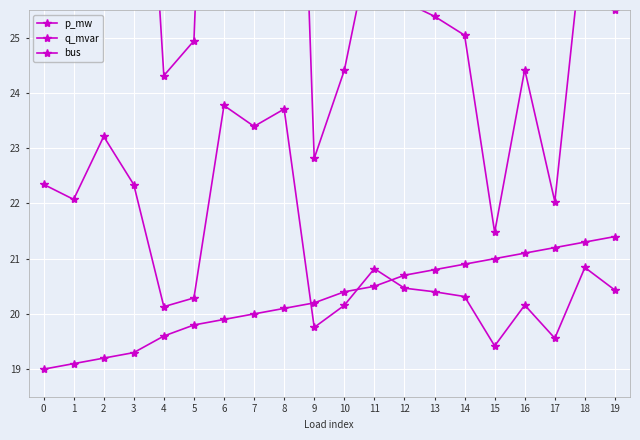

True or false: p_mw has more than 0 points higher than both neighbors.

True